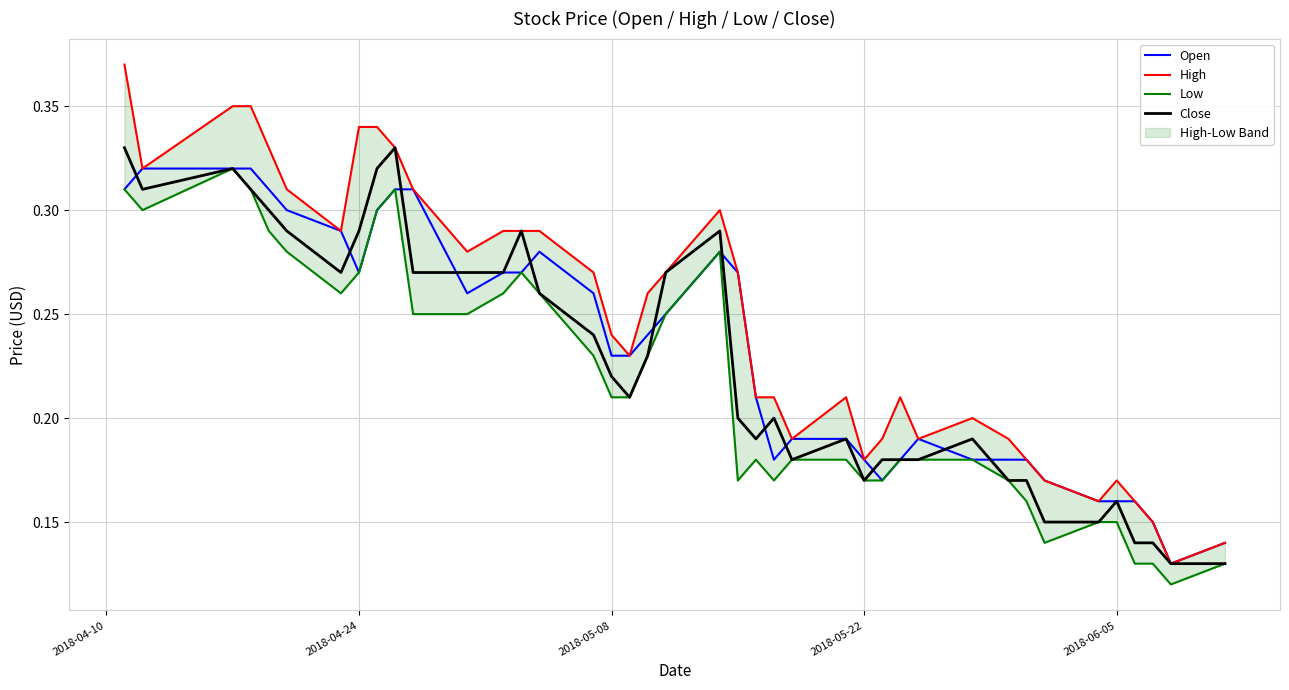

True or false: High has a value of 0.3 at 2018-05-22.

False